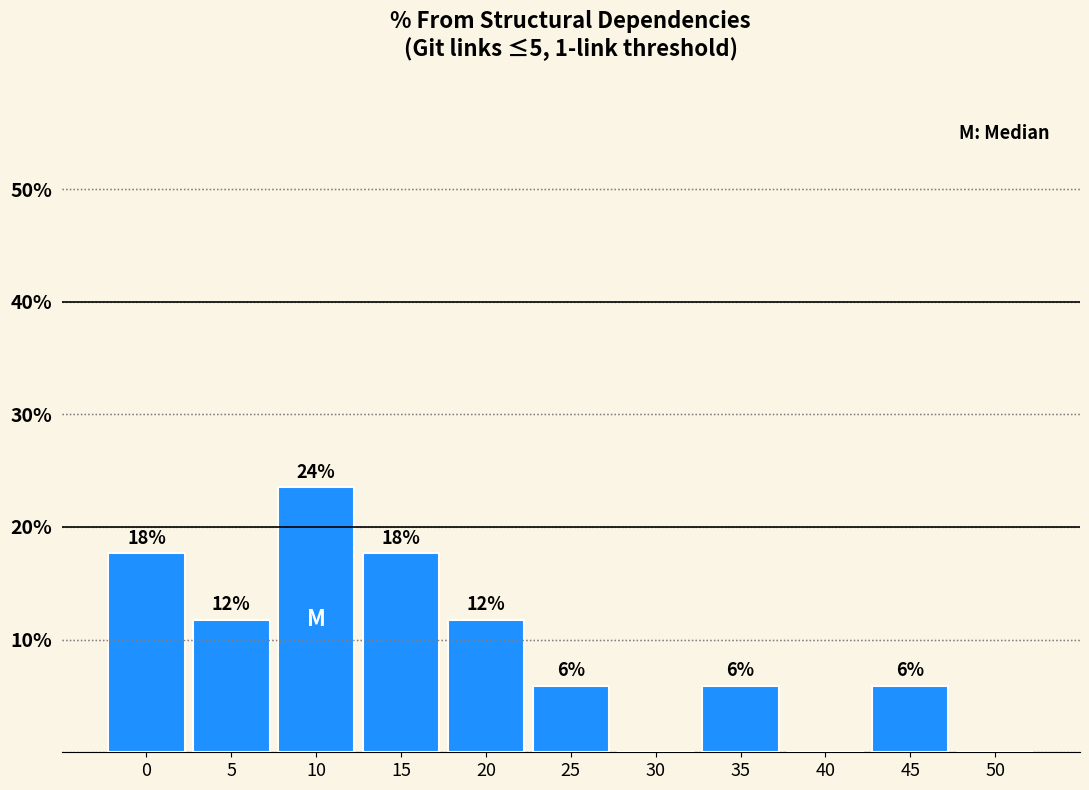

Are the bars horizontal?

No